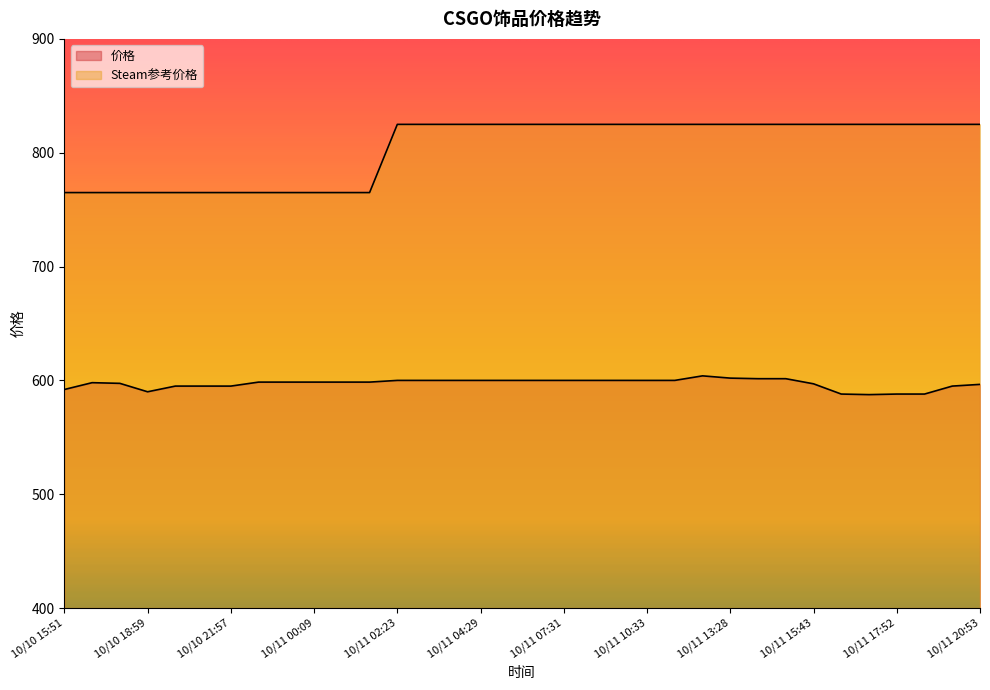

Is it true that 价格 equals 857.7 at 10/11 19:50?

False